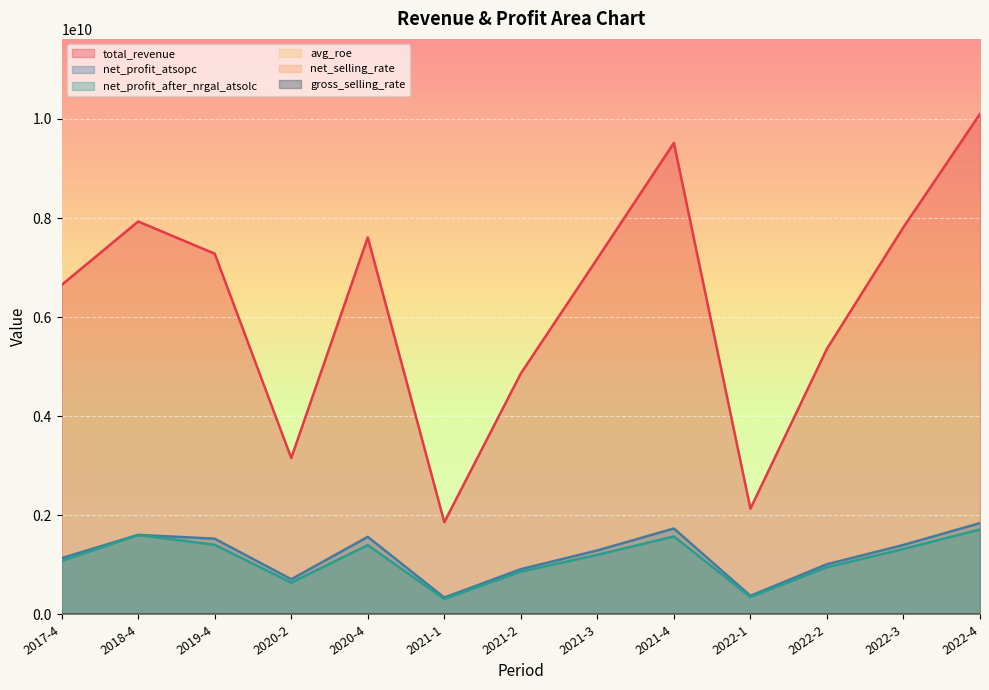

Does the chart display data point markers on the line(s)?

No